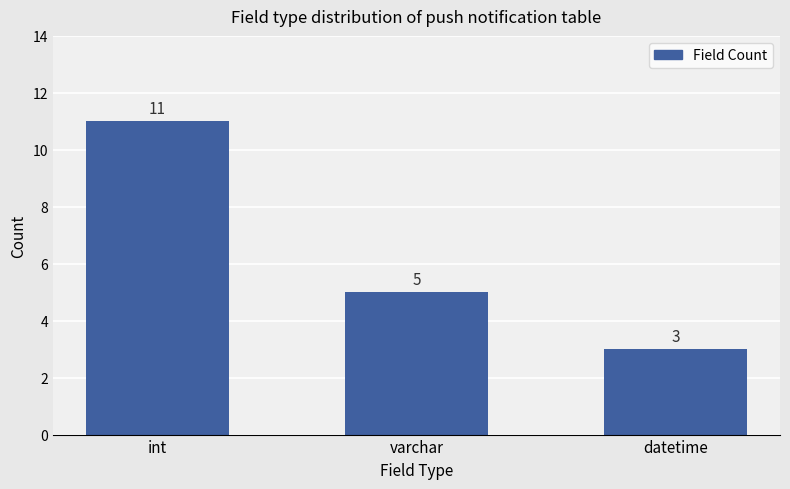

What value does the data have at int?

11